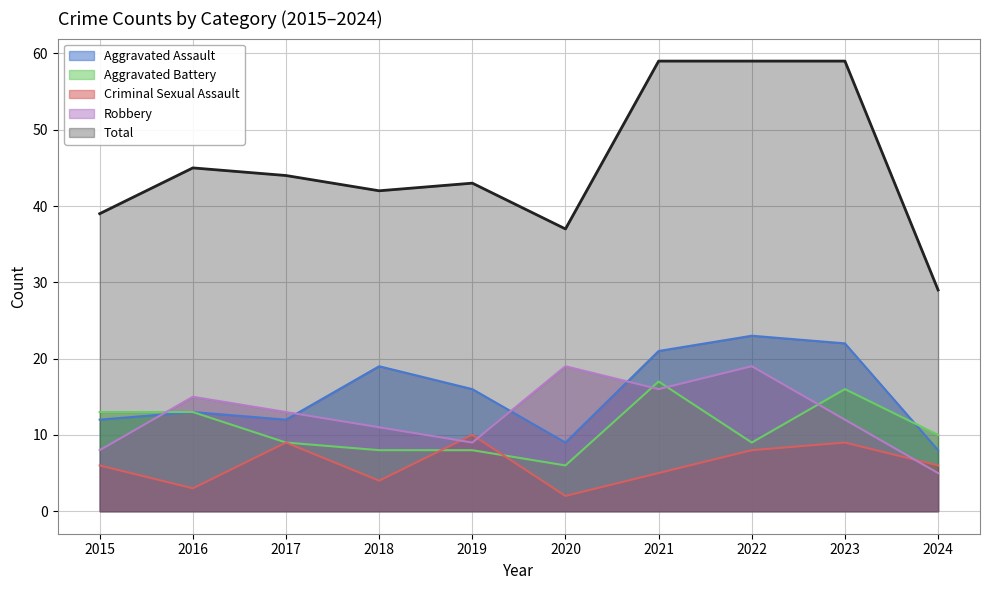

Is it true that Criminal Sexual Assault equals 9 at 2017?

True